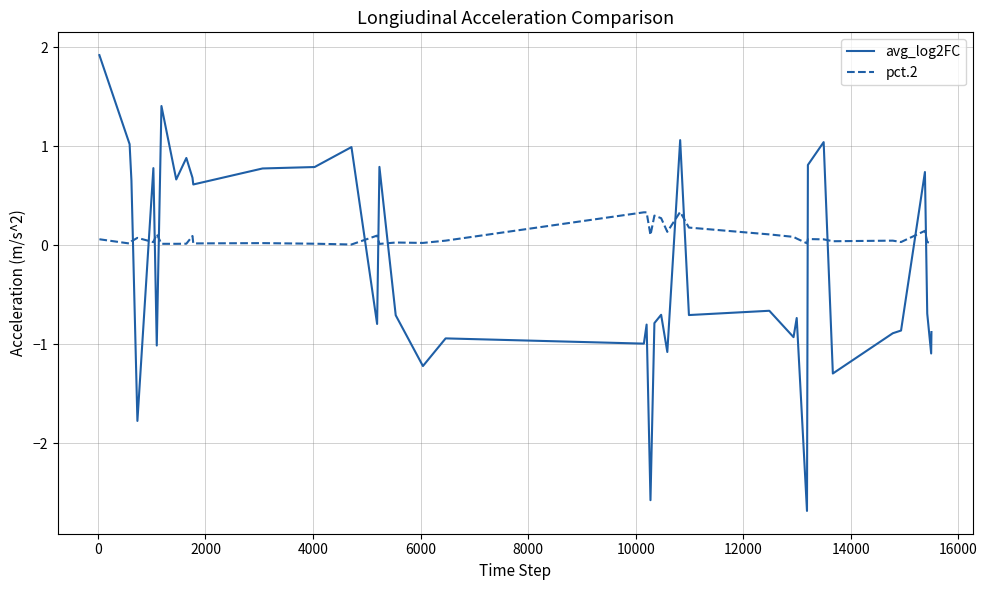

What is the difference between the maximum and minimum values in the pct.2 series?

0.3